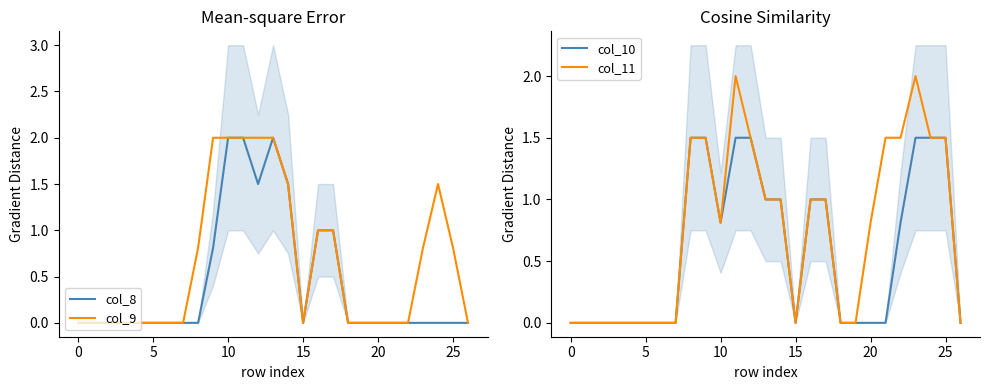

How many lines are shown in the chart?

4